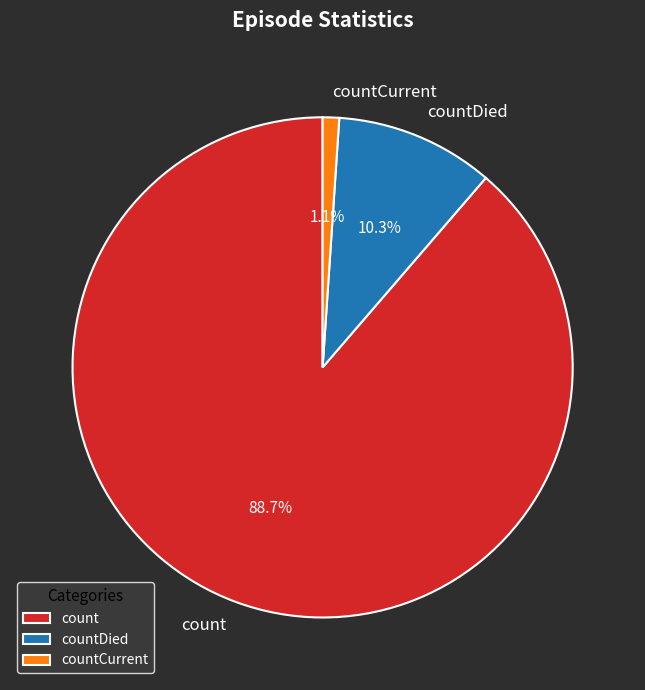

Between countCurrent and count, which is larger?

count